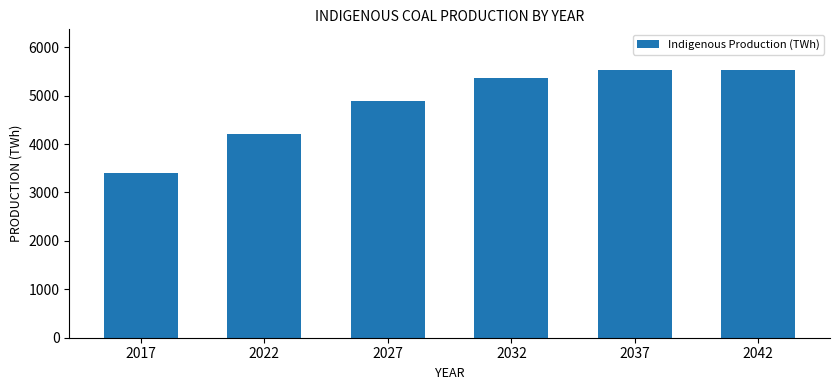

At which label is the value closest to 4473?

2022